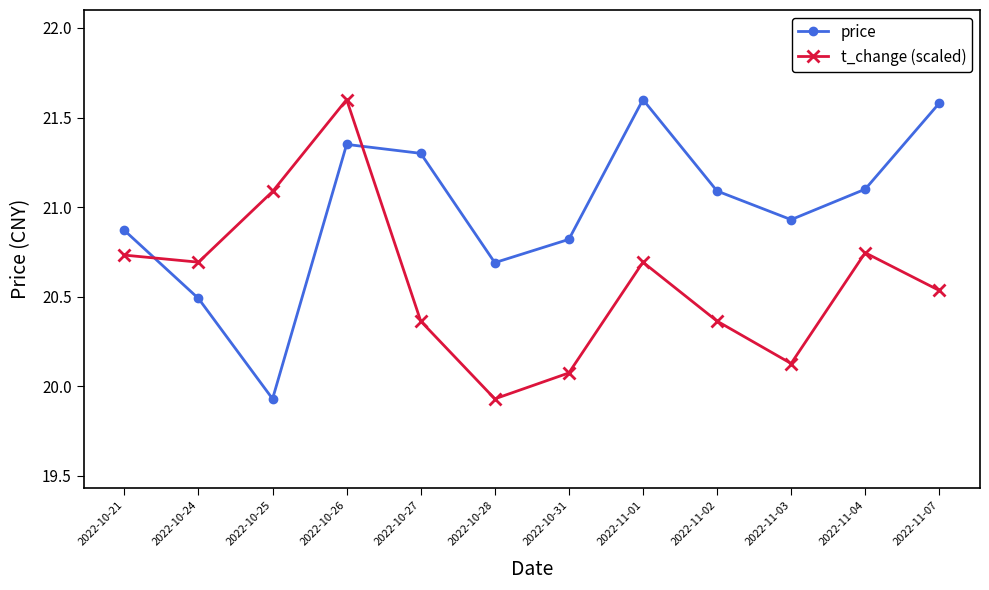

Where is the first local maximum for t_change (scaled)?

2022-10-26